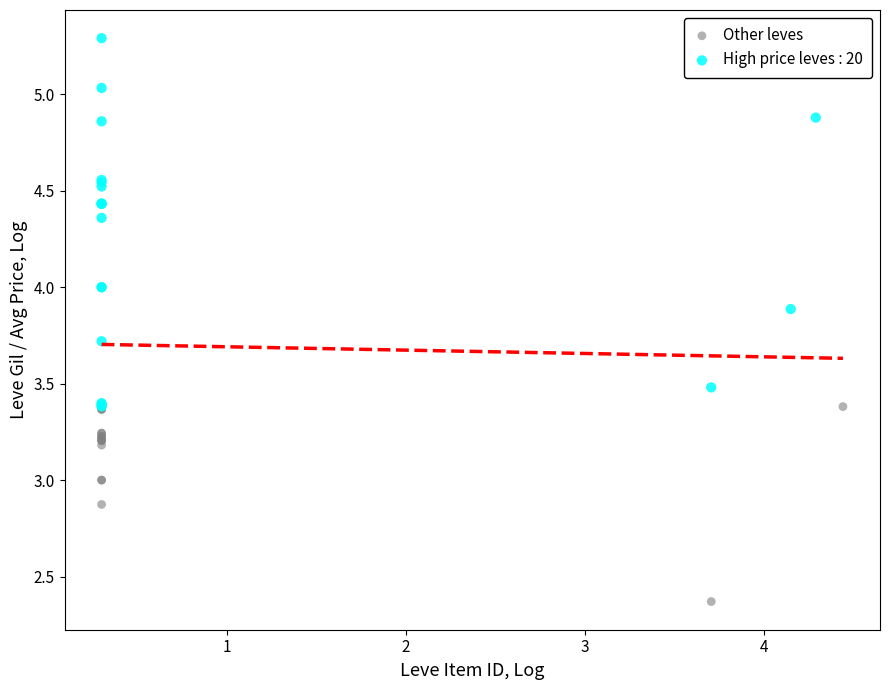

Which series contains the lowest Y value?

Other leves